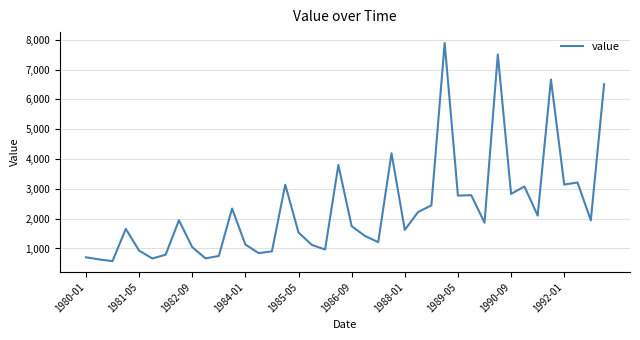

What is the greatest value displayed?

7890